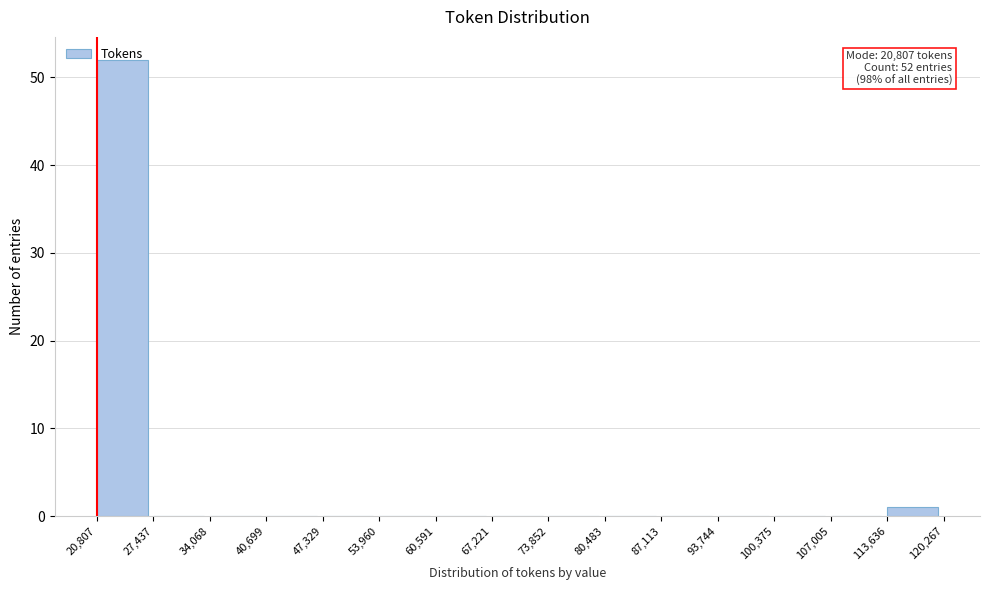

Over which range of the x-axis is the bar tallest?

20,807 to 27,437